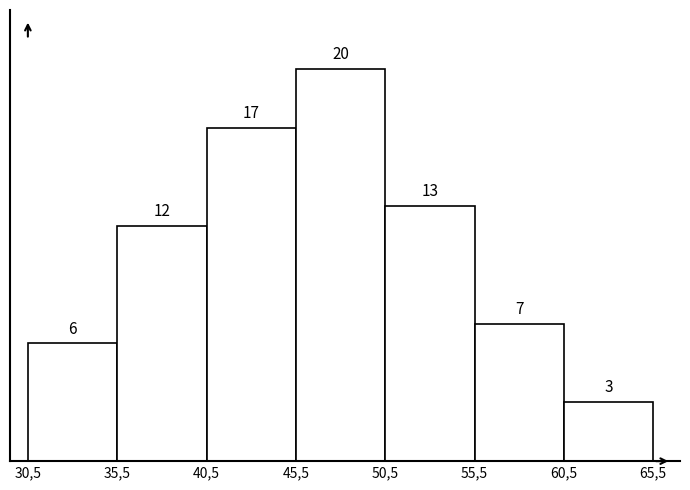

Reading left to right, list all the values displayed in this chart.

6	12	17	20	13	7	3